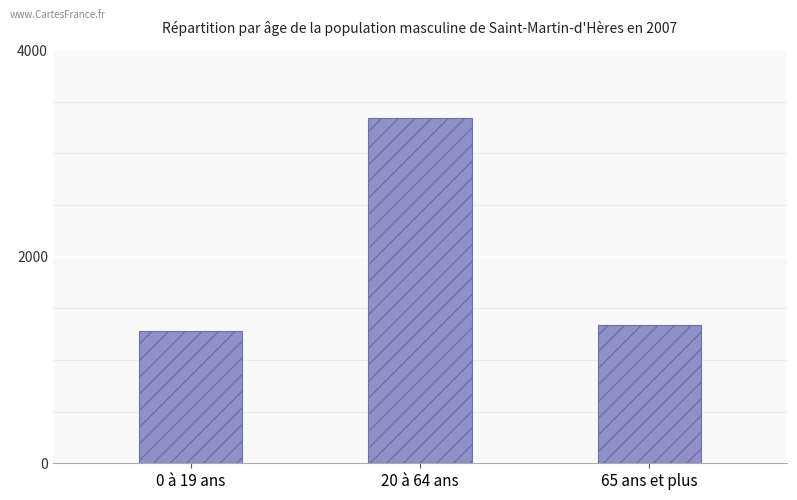

Where is the data nearest to the value 2311?

65 ans et plus